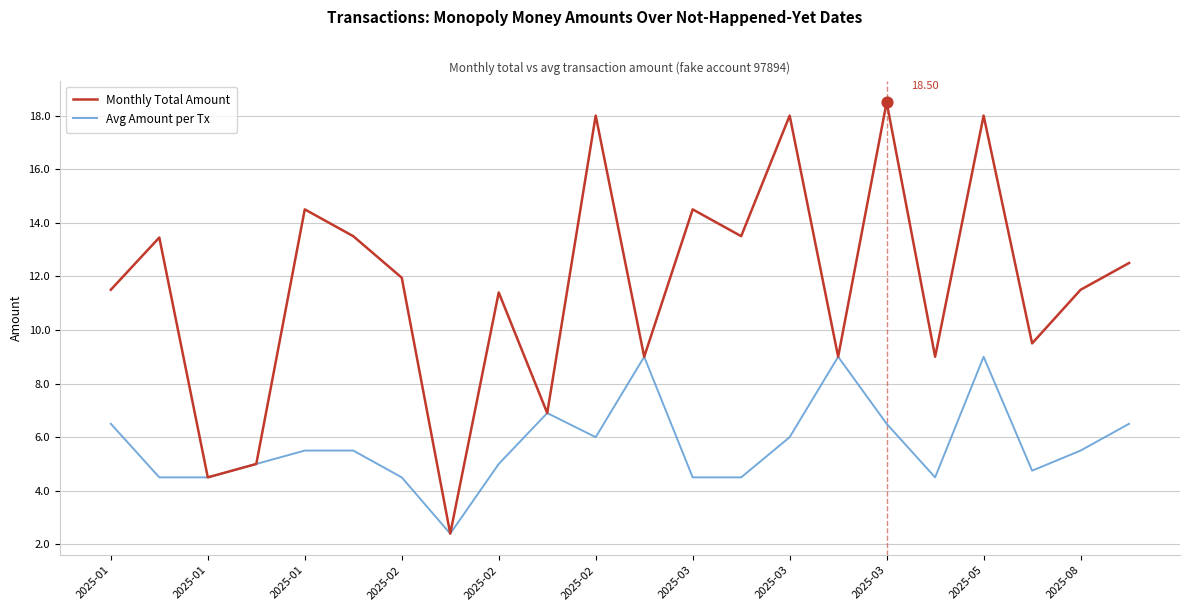

Which series has the largest total across all categories?

Monthly Total Amount